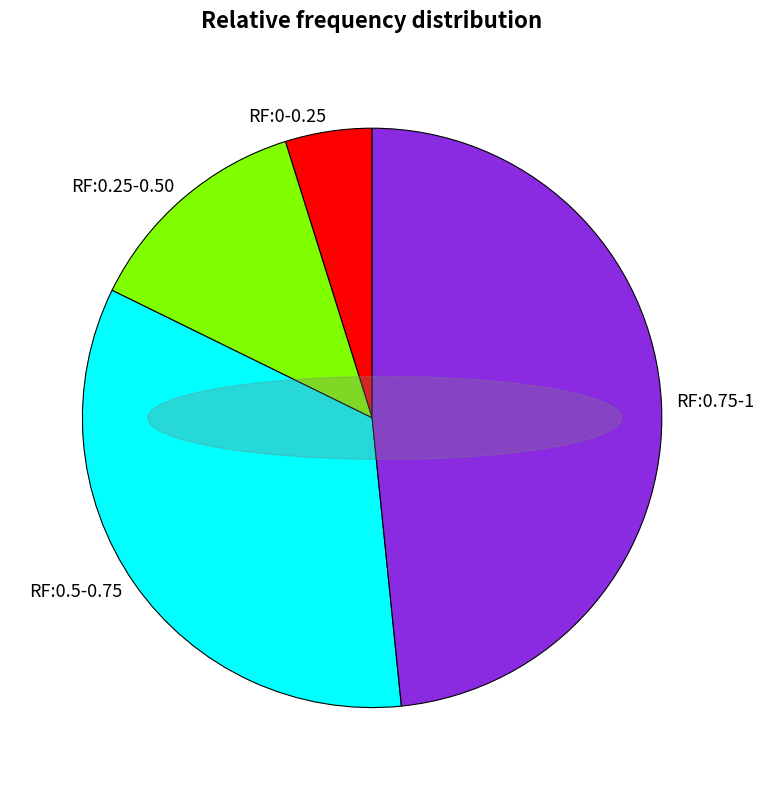

Combined, do RF:0.25-0.50 and RF:0.75-1 account for over 50%?

Yes